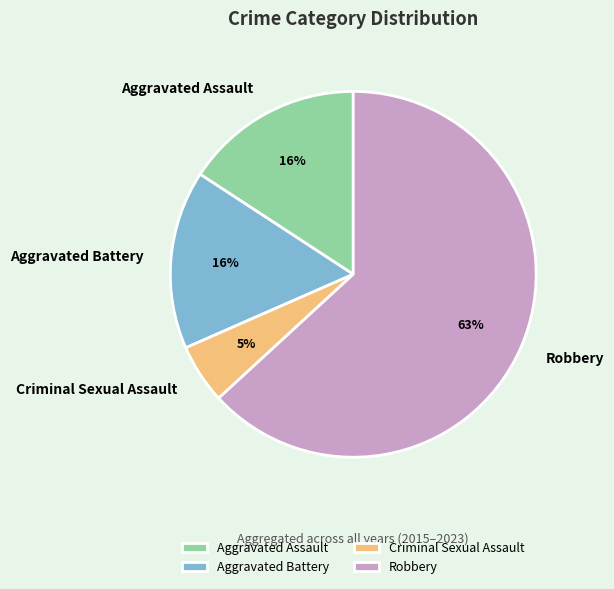

How many segments does this pie chart have?

4